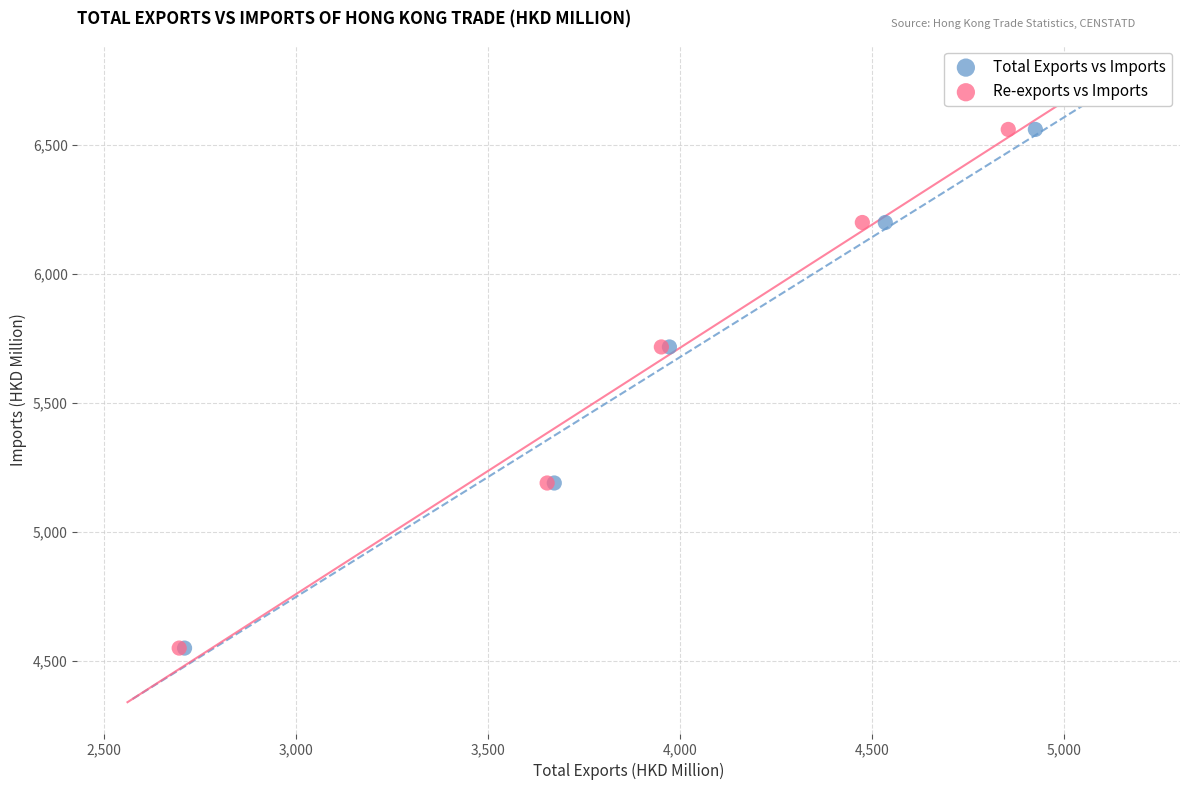

What are all the series names shown in the legend?

Total Exports vs Imports, Re-exports vs Imports